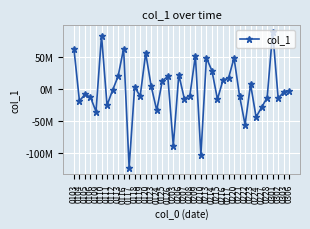

Between 0120 and 0301, which is larger?

0301